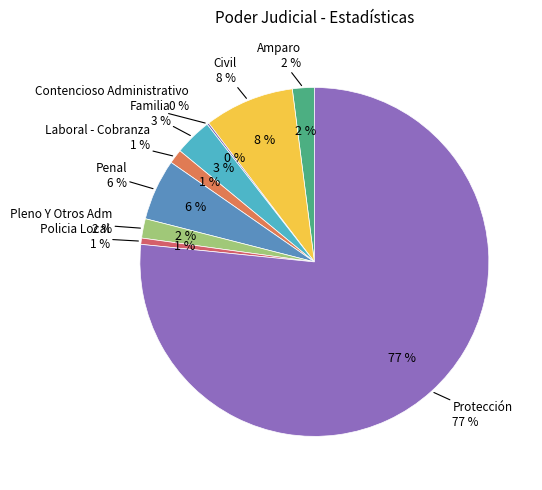

The Amparo slice represents 1% of the pie. True or false?

False